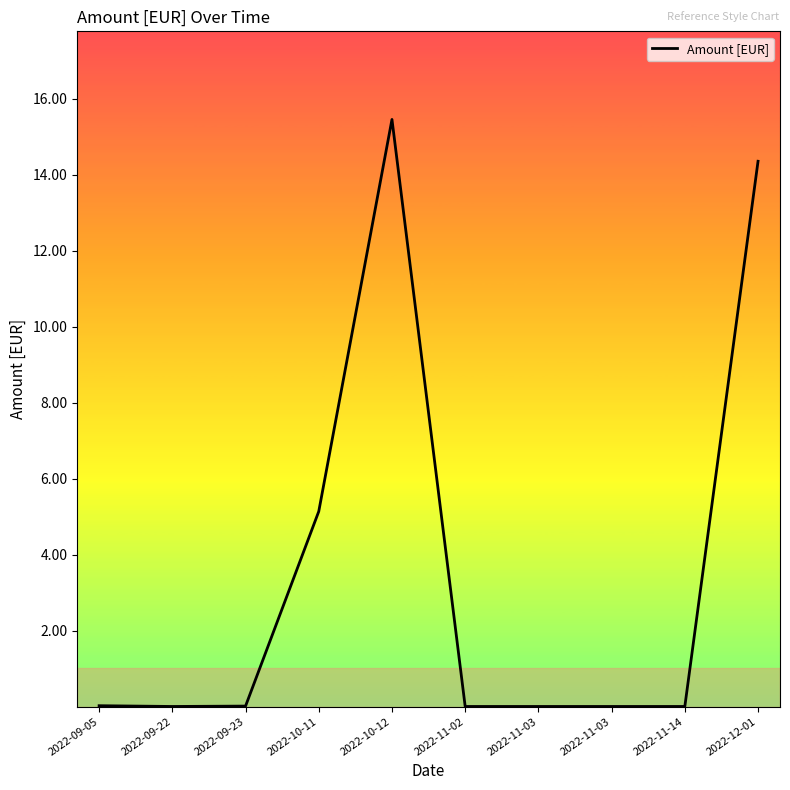

How many lines are shown in the chart?

1